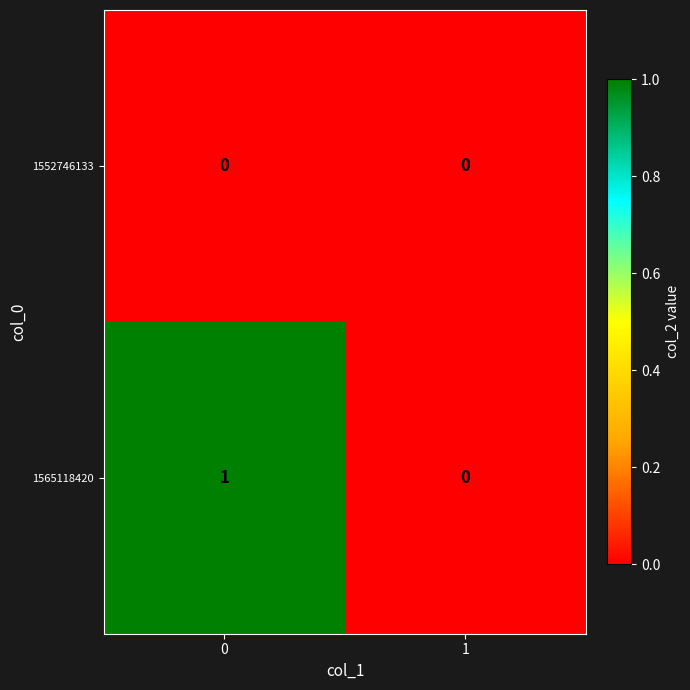

Reading left to right, extract all data points from this chart.

1552746133: 0	0
1565118420: 1	0